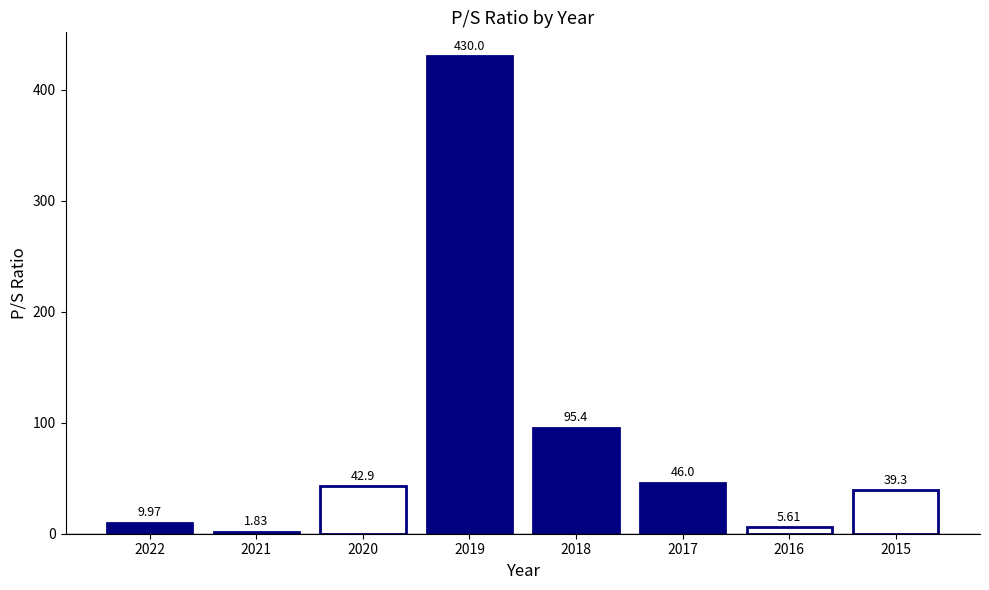

What is the value of the 3rd bar from the left?

42.9